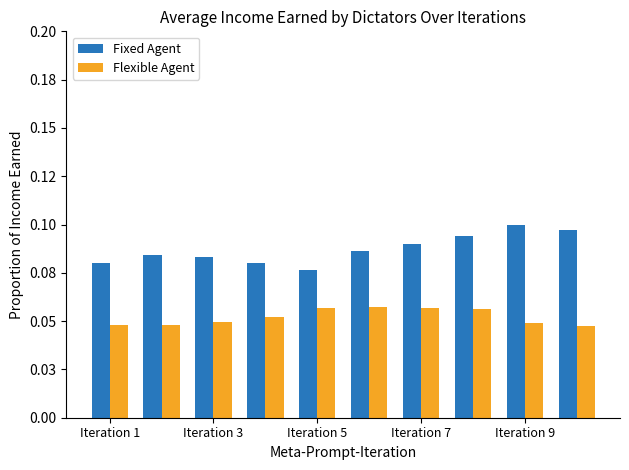

Does the chart contain any negative values?

No